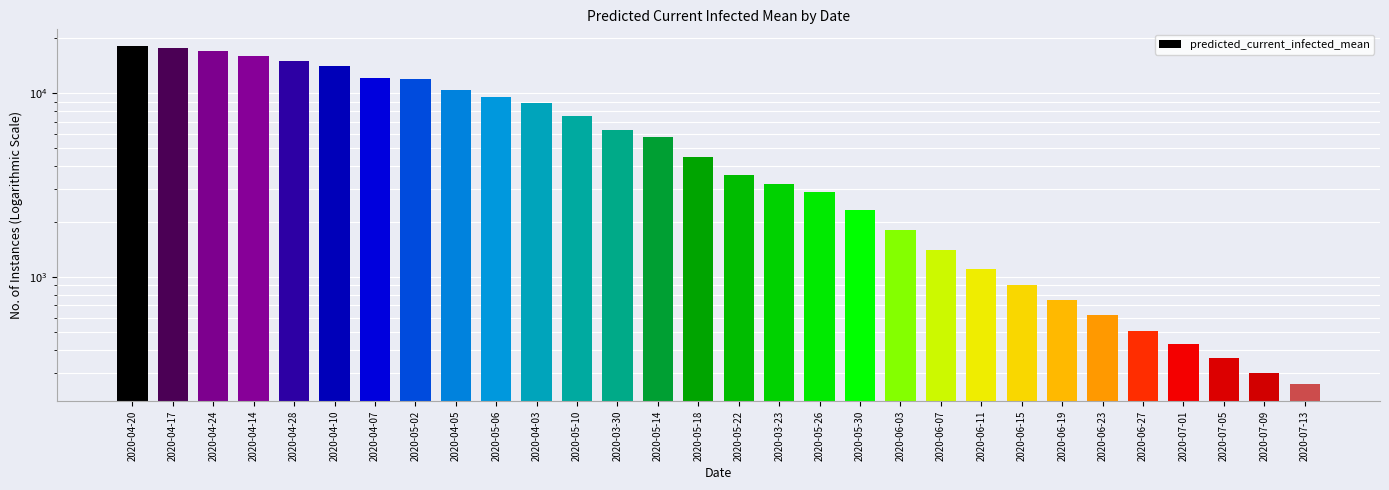

What is the maximum value shown in the chart?

18000